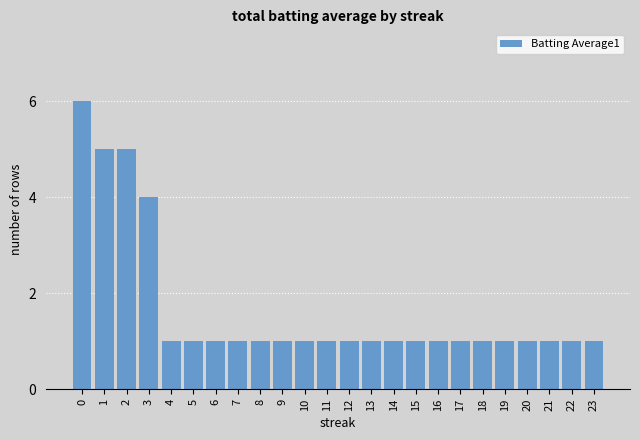

What is the sum of the values at 22 and 6?

2